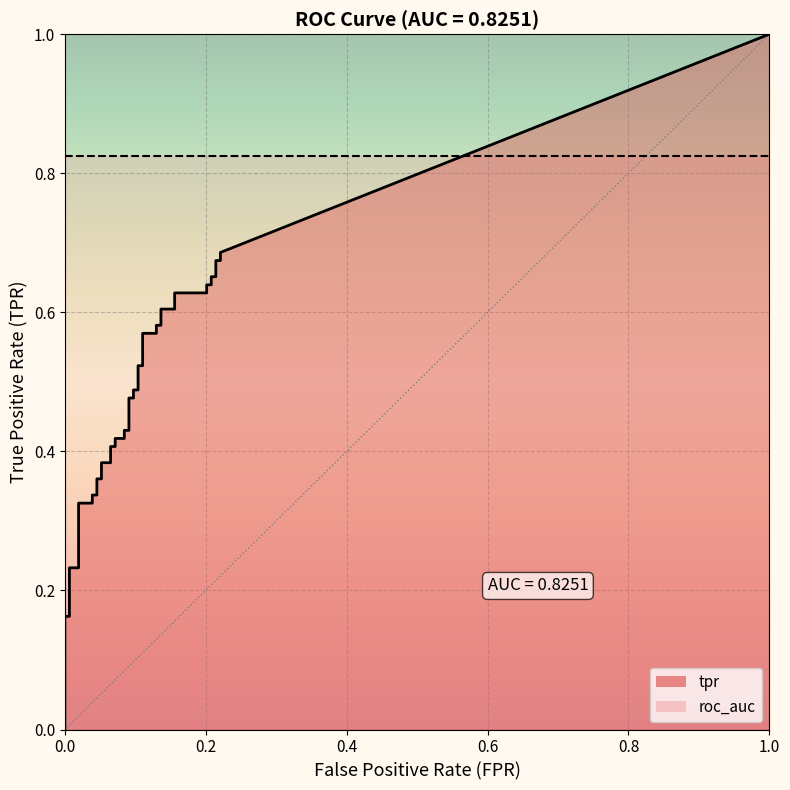

At how many categories does at least one series exceed 0?

40